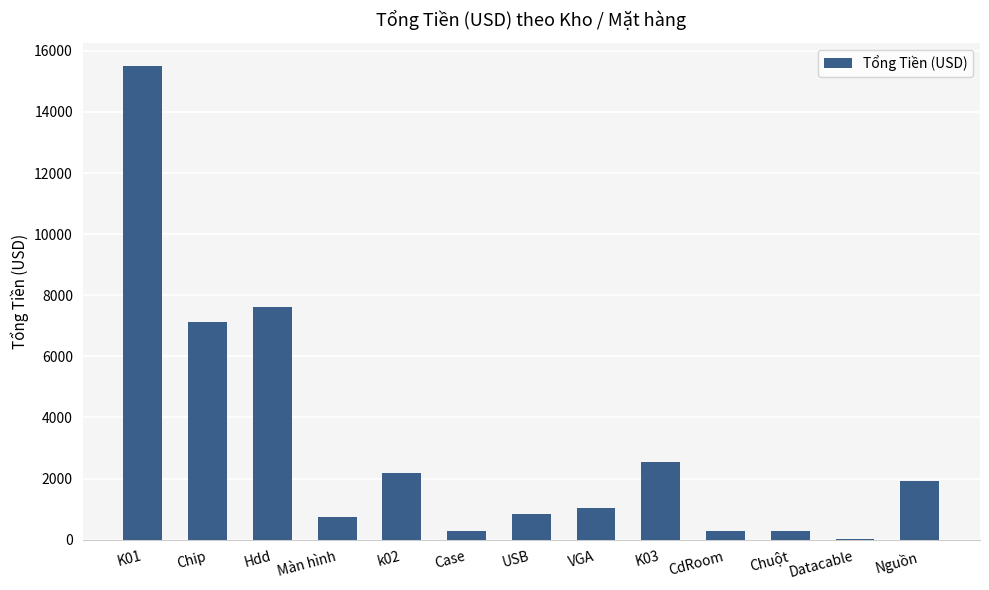

What is the change in value from K01 to Datacable?

-15461